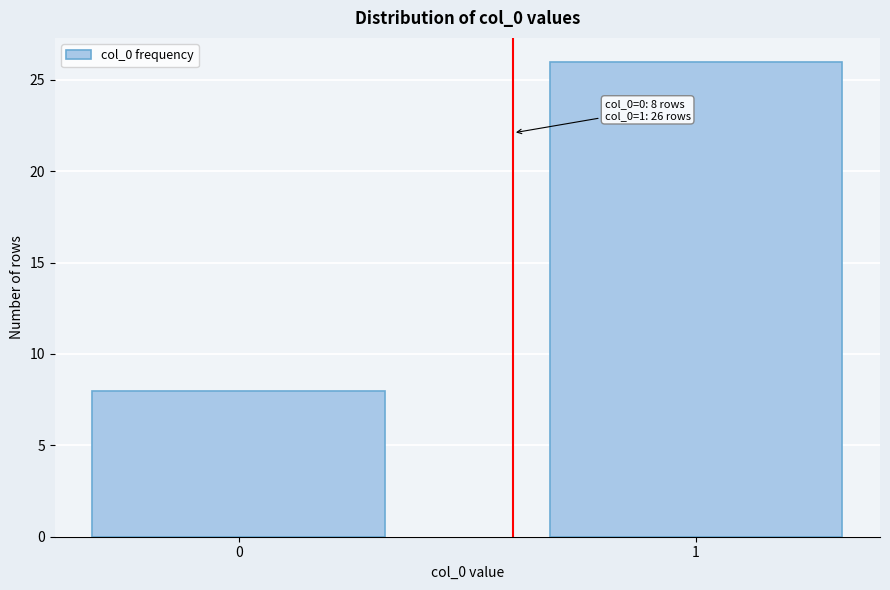

Reading left to right, extract all data points from this chart.

0=8	1=26